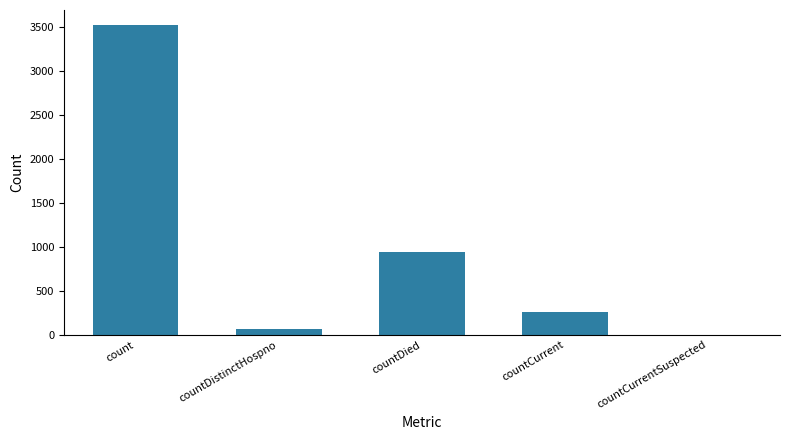

What is the average value?

957